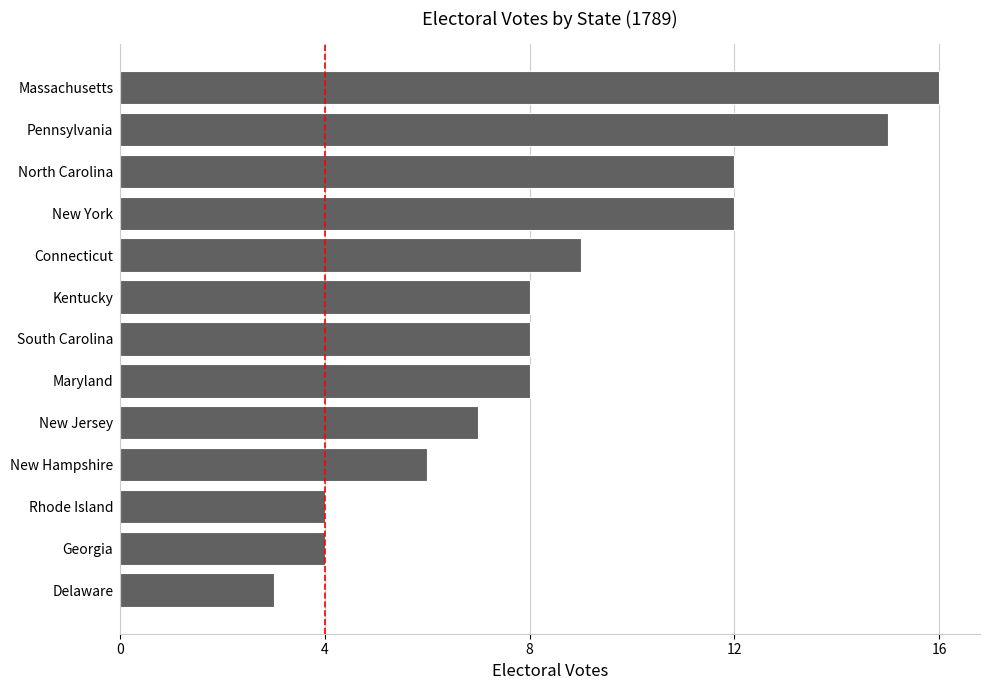

Between Georgia and Massachusetts, which is larger?

Massachusetts